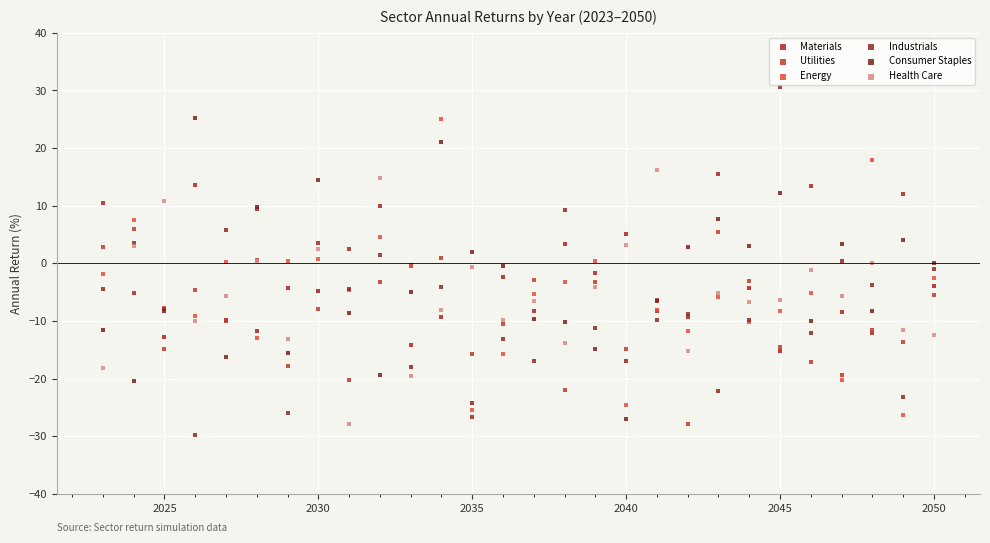

Which series has the widest spread of Y values?

Industrials